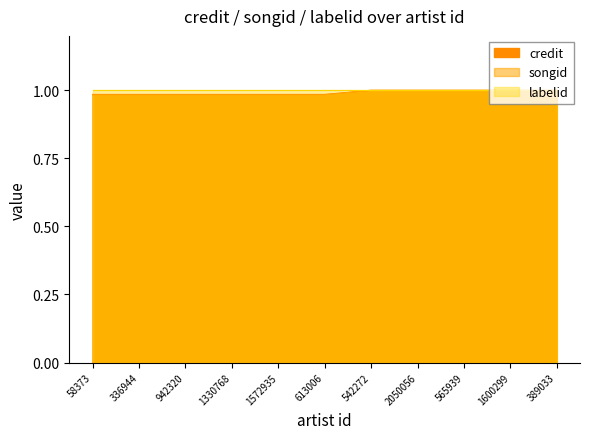

True or false: credit and songid intersect in this chart.

False